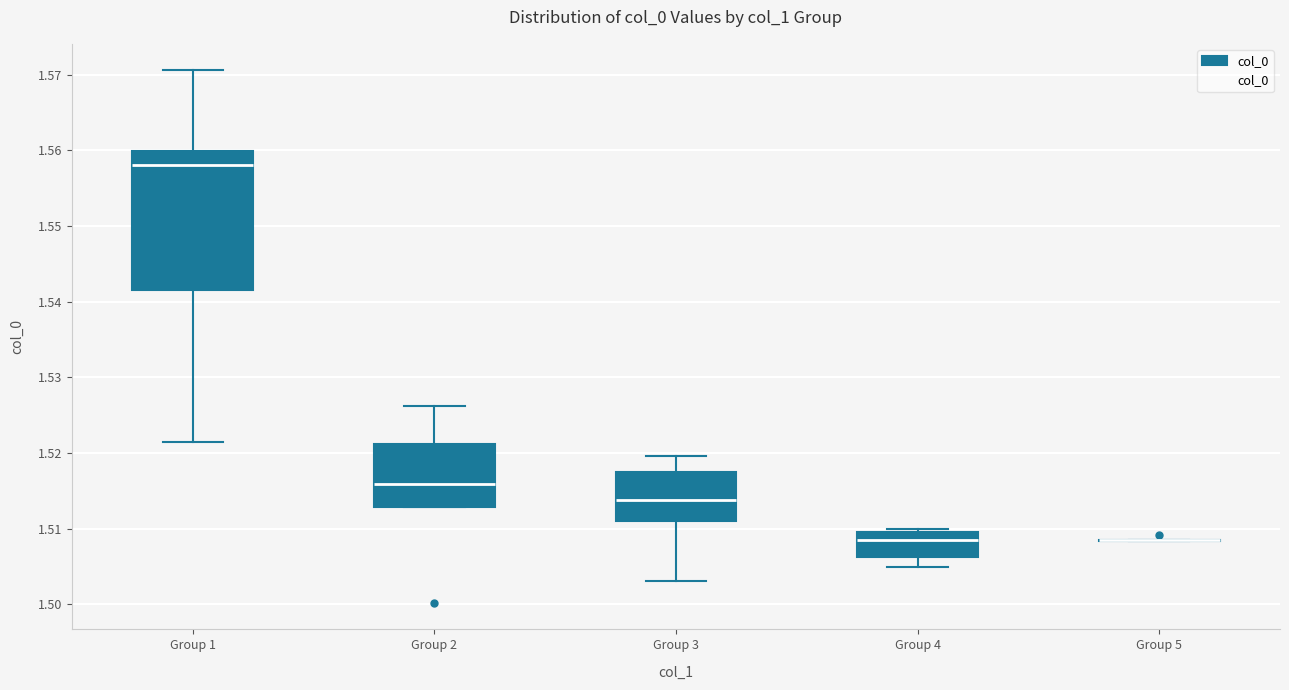

Which box is the tallest, from its lower edge to its upper edge?

Group 1